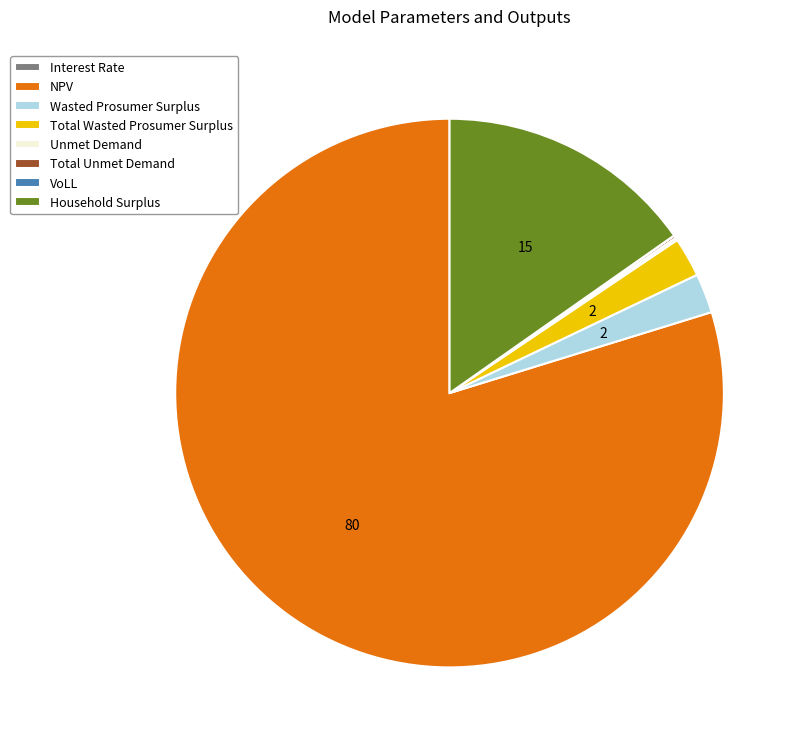

Between NPV and Household Surplus, which is larger?

NPV